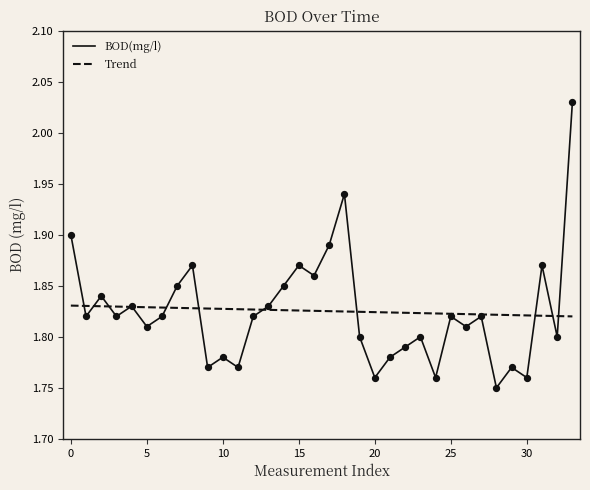

The value of BOD(mg/l) at 5 is 2.4. True or false?

False